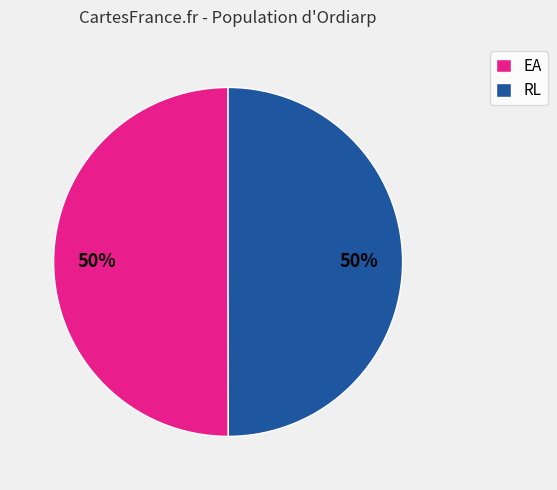

Count the number of slices in the pie.

2